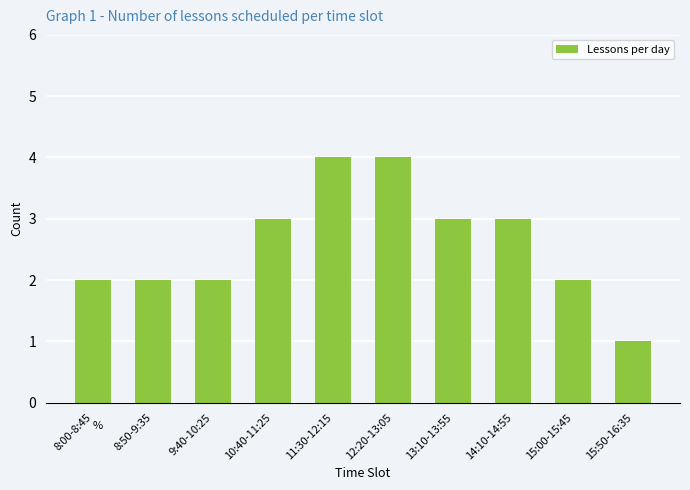

Reading left to right, what are all the values shown in this chart?

2	2	2	3	4	4	3	3	2	1